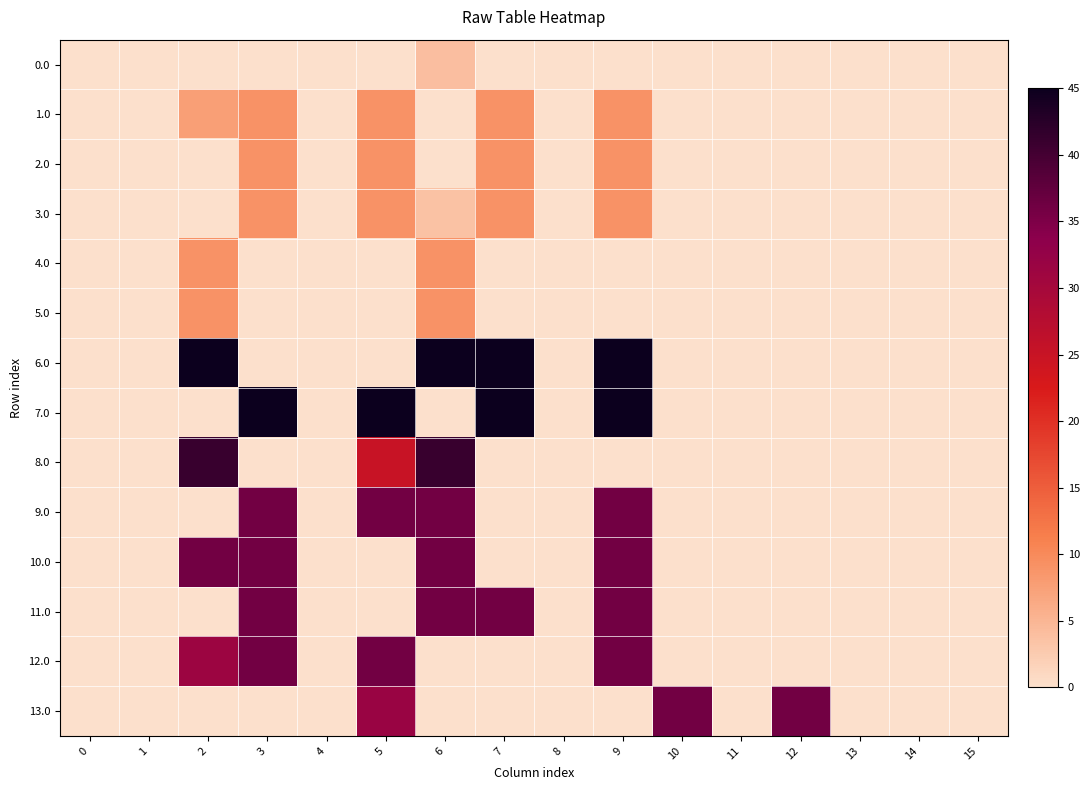

Reading left to right, what are all the values shown in this chart?

0.0: 0=0.0	1=0.0	2=0.0	3=0.0	4=0.0	5=0.0	6=4.0	7=0.0	8=0.0	9=0.0	10=0.0	11=0.0	12=0.0	13=0.0	14=0.0	15=0.0
1.0: 0=0.0	1=0.0	2=7.6	3=9.0	4=0.0	5=9.0	6=0.0	7=9.0	8=0.0	9=9.0	10=0.0	11=0.0	12=0.0	13=0.0	14=0.0	15=0.0
2.0: 0=0.0	1=0.0	2=0.0	3=9.0	4=0.0	5=9.0	6=0.0	7=9.0	8=0.0	9=9.0	10=0.0	11=0.0	12=0.0	13=0.0	14=0.0	15=0.0
3.0: 0=0.0	1=0.0	2=0.0	3=9.0	4=0.0	5=9.0	6=3.6	7=9.0	8=0.0	9=9.0	10=0.0	11=0.0	12=0.0	13=0.0	14=0.0	15=0.0
4.0: 0=0.0	1=0.0	2=9.0	3=0.0	4=0.0	5=0.0	6=9.0	7=0.0	8=0.0	9=0.0	10=0.0	11=0.0	12=0.0	13=0.0	14=0.0	15=0.0
5.0: 0=0.0	1=0.0	2=9.0	3=0.0	4=0.0	5=0.0	6=9.0	7=0.0	8=0.0	9=0.0	10=0.0	11=0.0	12=0.0	13=0.0	14=0.0	15=0.0
6.0: 0=0.0	1=0.0	2=45.0	3=0.0	4=0.0	5=0.0	6=45.0	7=45.0	8=0.0	9=45.0	10=0.0	11=0.0	12=0.0	13=0.0	14=0.0	15=0.0
7.0: 0=0.0	1=0.0	2=0.0	3=45.0	4=0.0	5=45.0	6=0.0	7=45.0	8=0.0	9=45.0	10=0.0	11=0.0	12=0.0	13=0.0	14=0.0	15=0.0
8.0: 0=0.0	1=0.0	2=41.0	3=0.0	4=0.0	5=25.0	6=41.0	7=0.0	8=0.0	9=0.0	10=0.0	11=0.0	12=0.0	13=0.0	14=0.0	15=0.0
9.0: 0=0.0	1=0.0	2=0.0	3=36.0	4=0.0	5=36.0	6=36.0	7=0.0	8=0.0	9=36.0	10=0.0	11=0.0	12=0.0	13=0.0	14=0.0	15=0.0
10.0: 0=0.0	1=0.0	2=36.0	3=36.0	4=0.0	5=0.0	6=36.0	7=0.0	8=0.0	9=36.0	10=0.0	11=0.0	12=0.0	13=0.0	14=0.0	15=0.0
11.0: 0=0.0	1=0.0	2=0.0	3=36.0	4=0.0	5=0.0	6=36.0	7=36.0	8=0.0	9=36.0	10=0.0	11=0.0	12=0.0	13=0.0	14=0.0	15=0.0
12.0: 0=0.0	1=0.0	2=31.4	3=36.0	4=0.0	5=36.0	6=0.0	7=0.0	8=0.0	9=36.0	10=0.0	11=0.0	12=0.0	13=0.0	14=0.0	15=0.0
13.0: 0=0.0	1=0.0	2=0.0	3=0.0	4=0.0	5=31.7	6=0.0	7=0.0	8=0.0	9=0.0	10=36.0	11=0.0	12=36.0	13=0.0	14=0.0	15=0.0